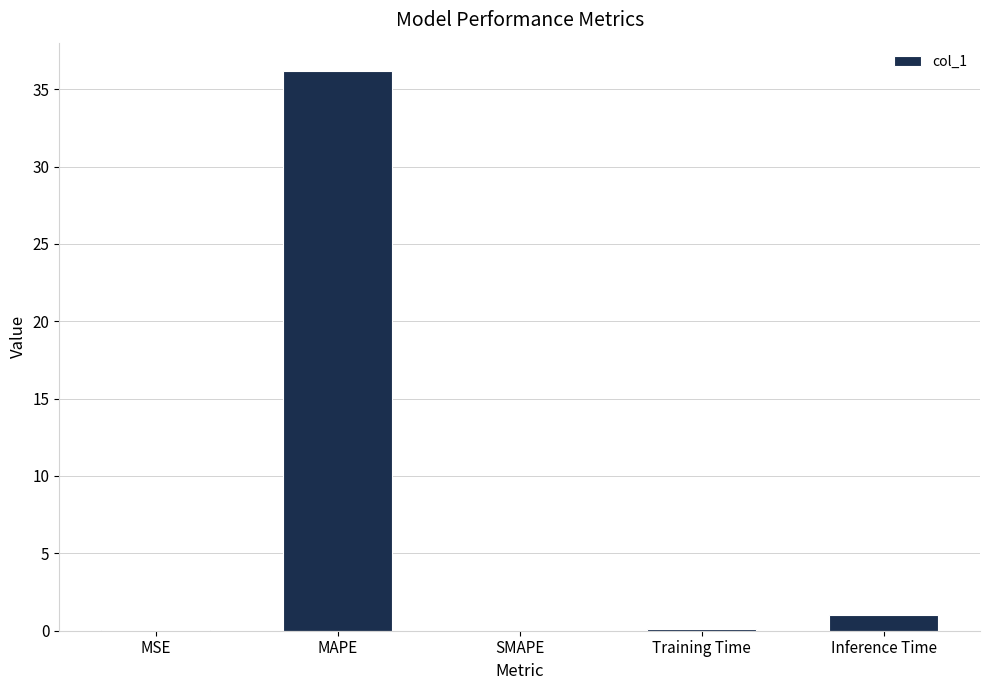

What is the greatest value displayed?

36.2